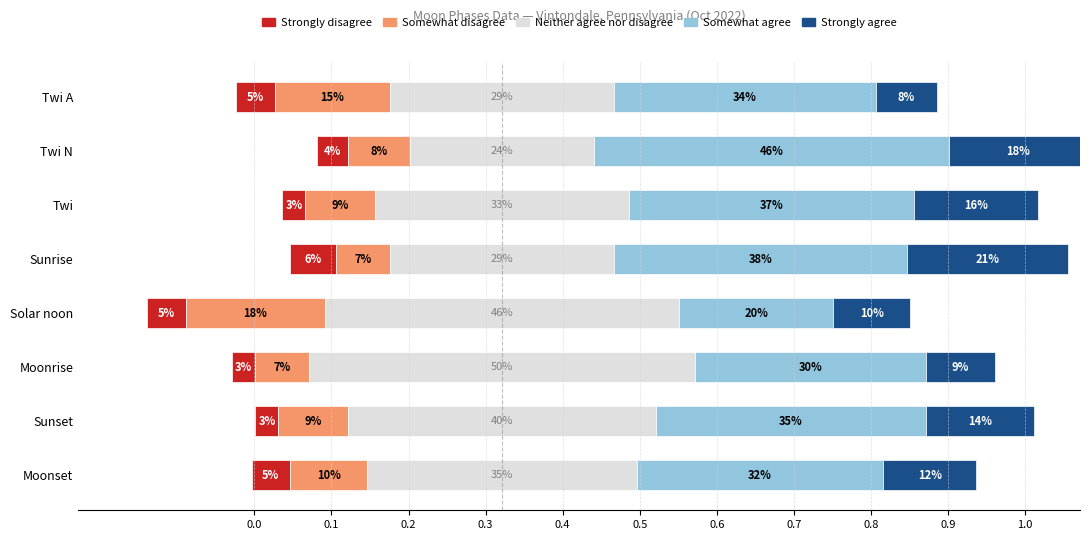

What is the minimum value for Neither agree nor disagree?

0.2